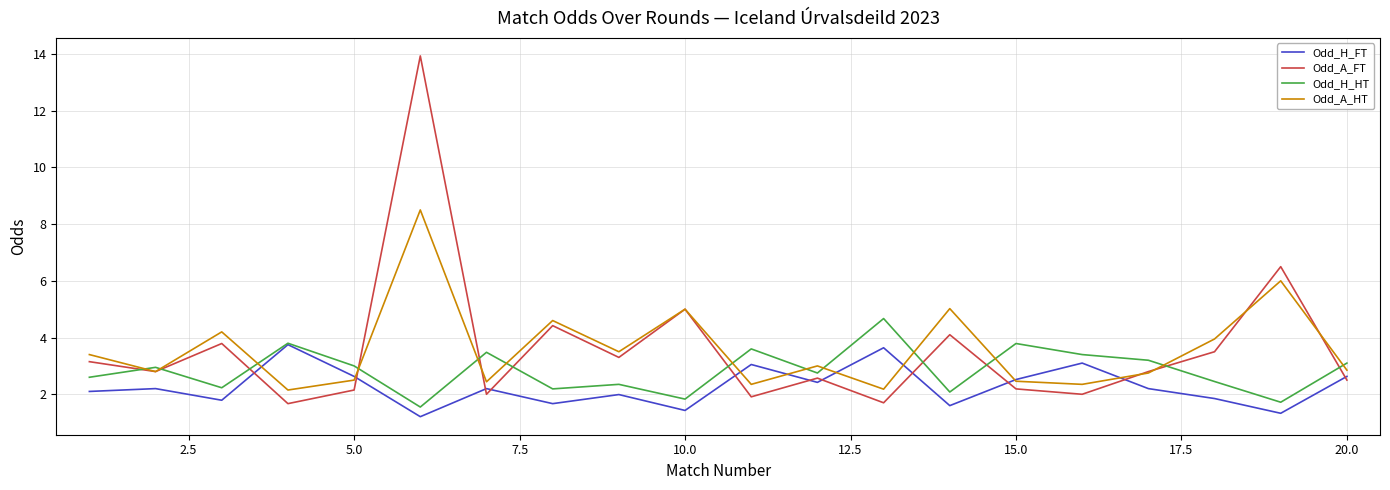

At how many categories does at least one series exceed 10?

1